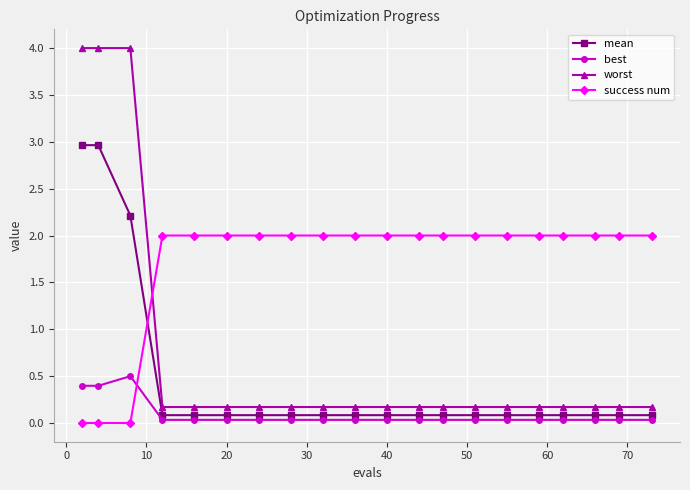

Which series has the largest range (max minus min)?

worst